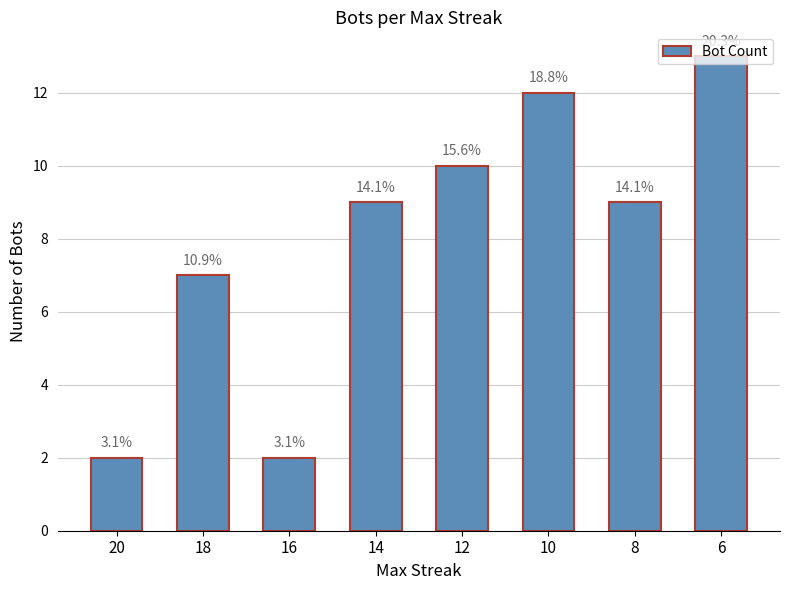

The chart shows a value of 13 at 6. True or false?

True